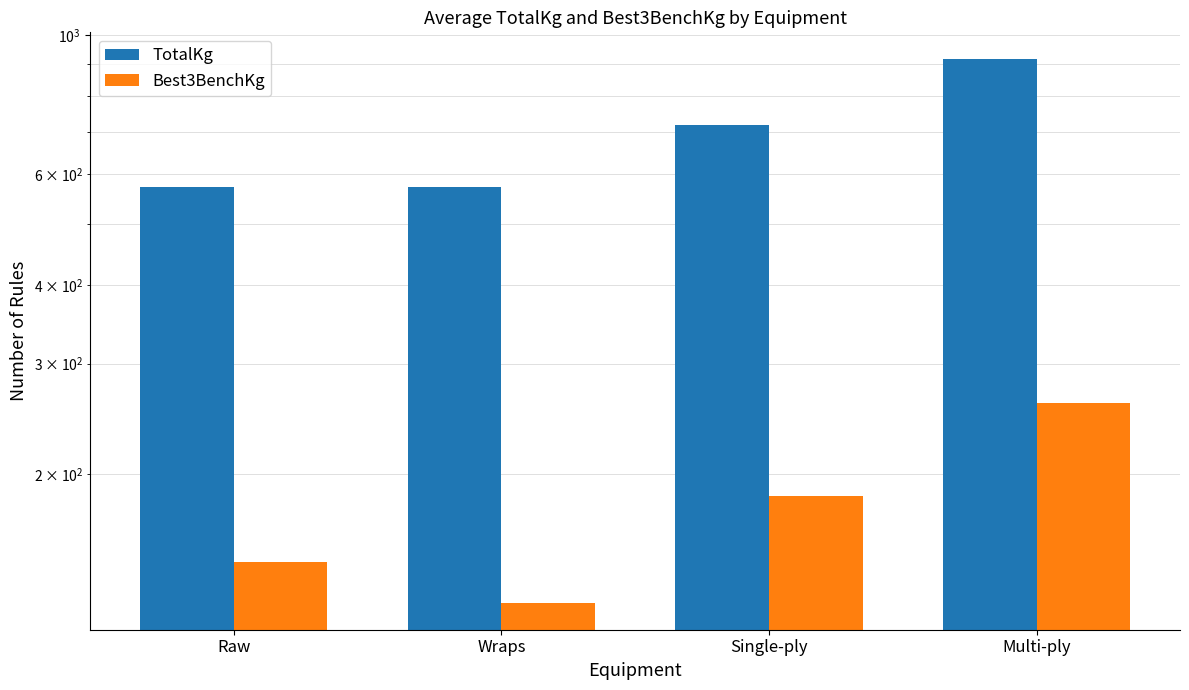

Between Raw and Multi-ply, which series saw the biggest shift?

TotalKg